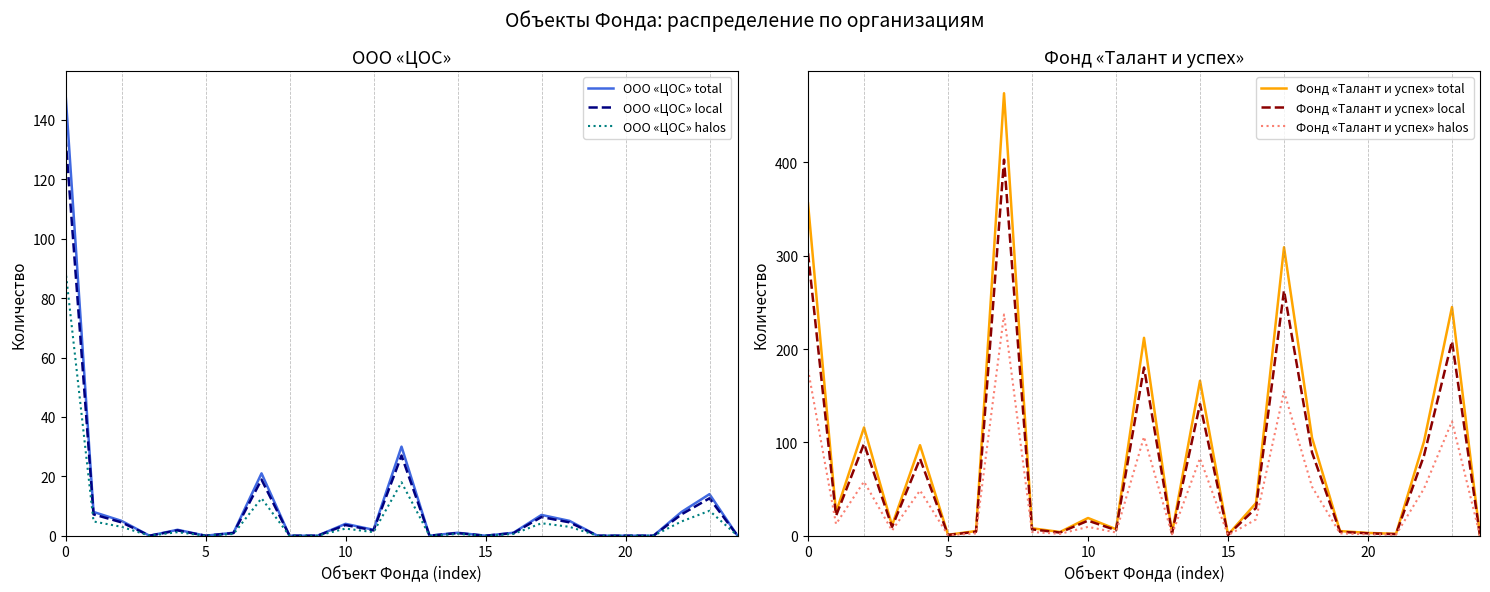

In ООО «ЦОС» local, how many points are higher than both neighbors (excluding endpoints)?

7